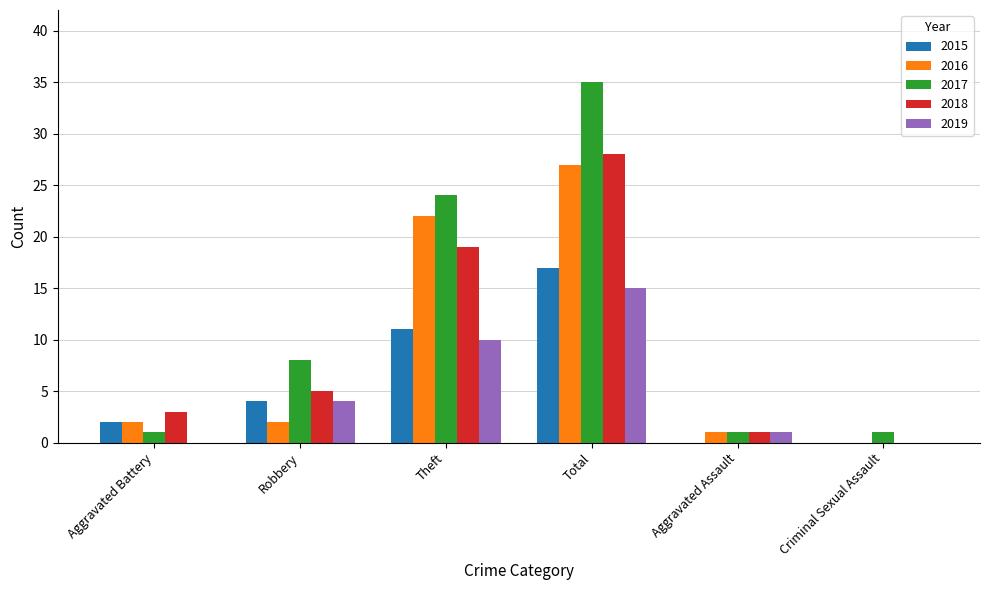

How many positive values does the 2016 series have?

5